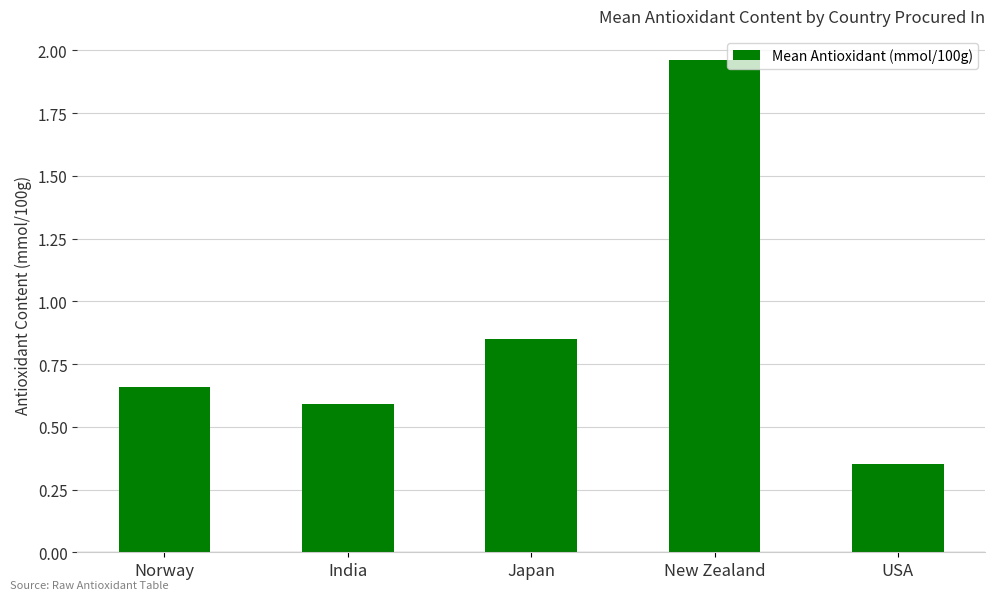

What is the label of the 2nd bar from the right?

New Zealand